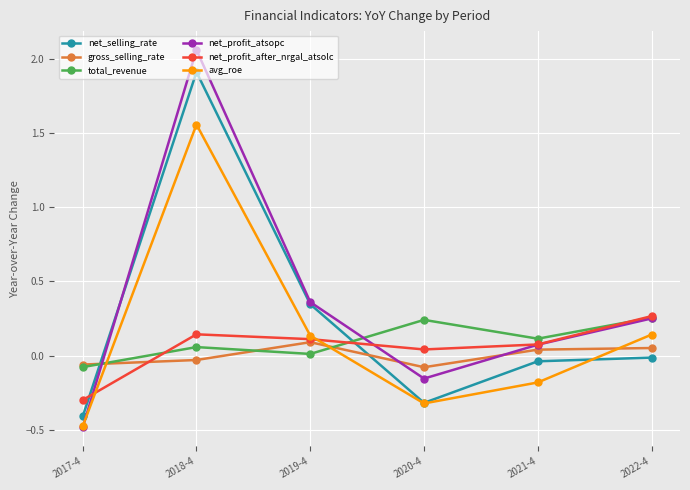

Which label corresponds to the largest value in the chart?

2018-4